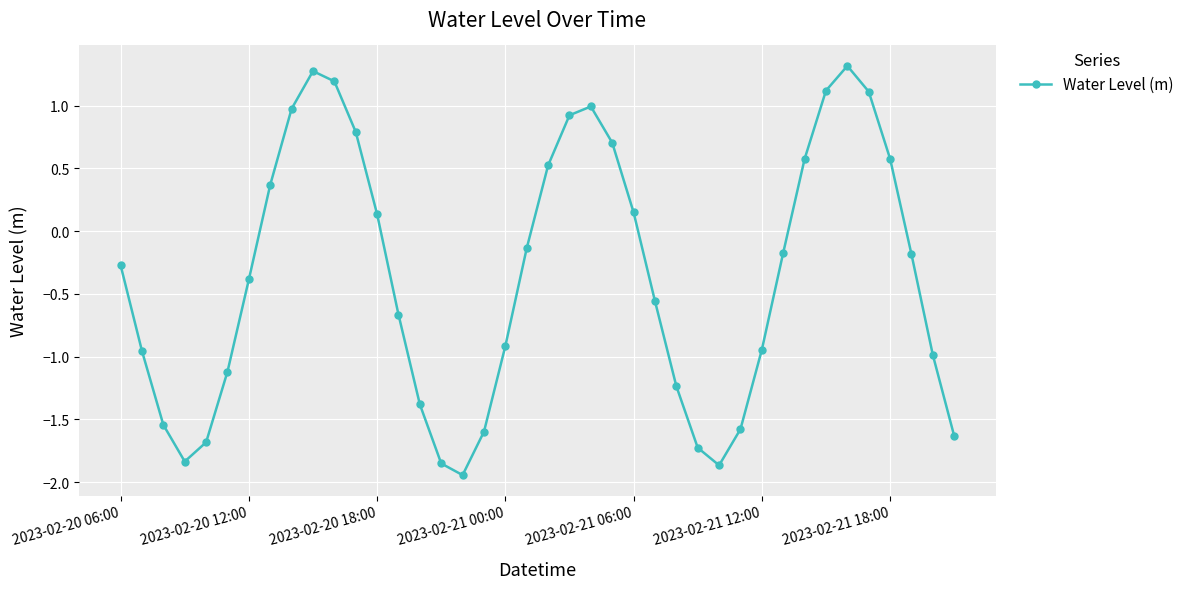

How many interior local peaks (higher than both neighbors) does the data have?

3